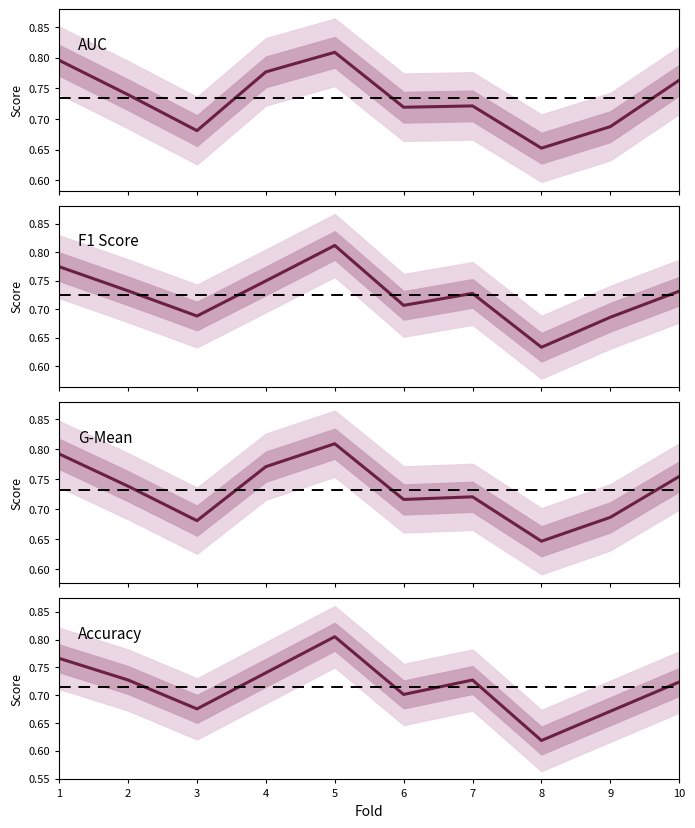

At how many categories does at least one series exceed 0?

10